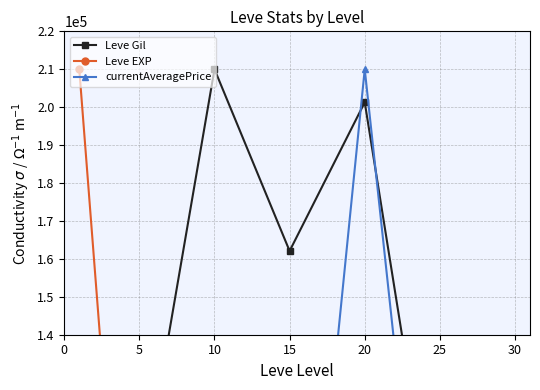

At which category is the sum across all series the highest?

20